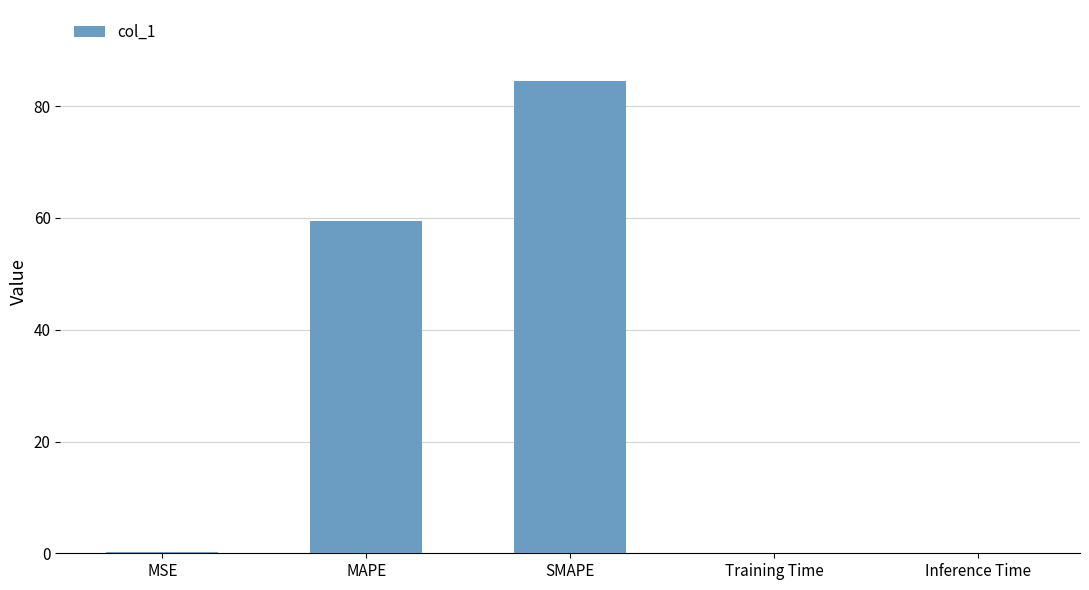

Is it true that the value at MAPE is 88.0?

False